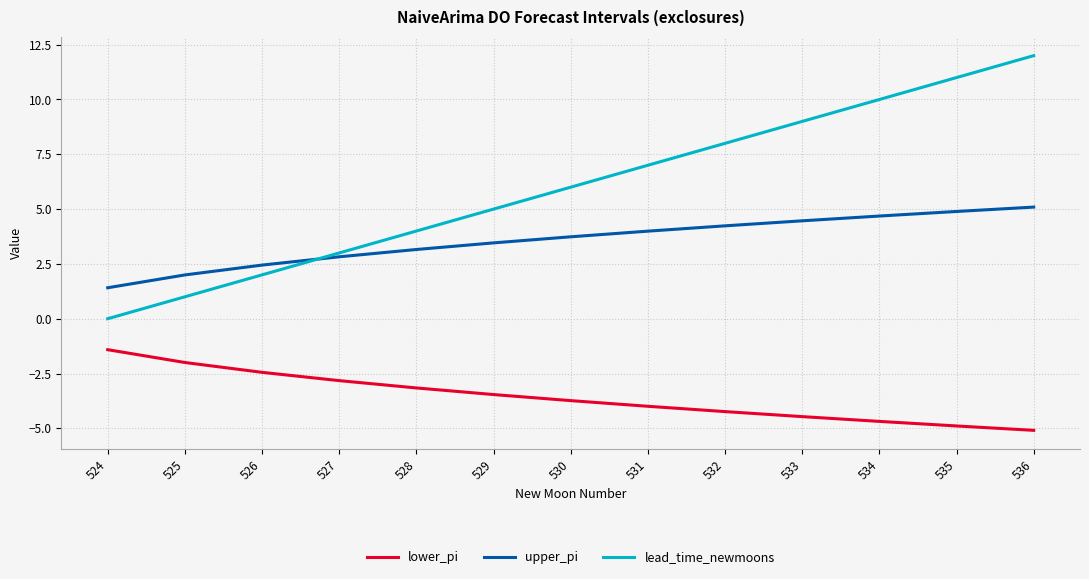

Where do lead_time_newmoons and upper_pi first cross each other?

526 and 527